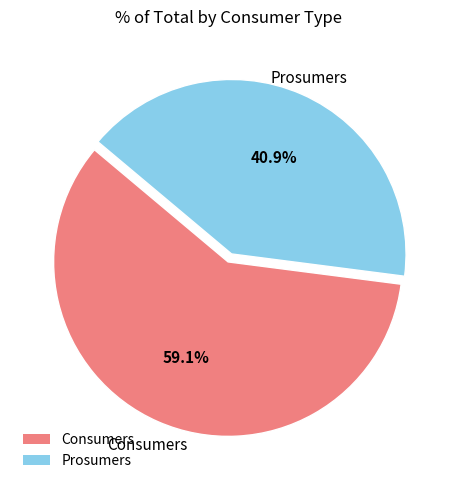

True or false: Prosumers accounts for 41% of the total.

True